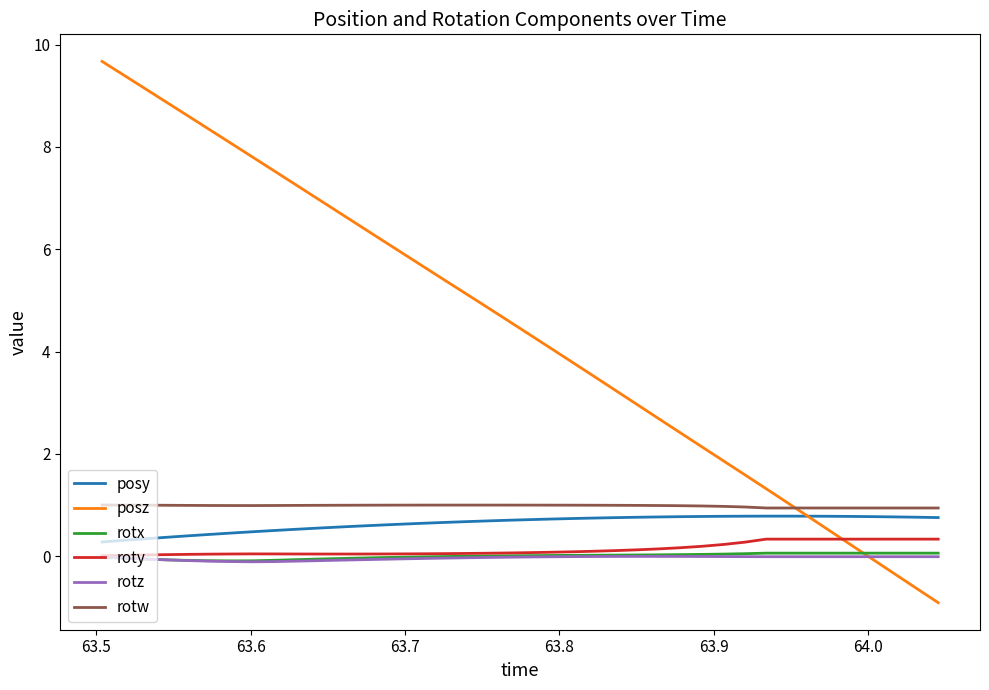

True or false: rotx and posy cross at least once.

False